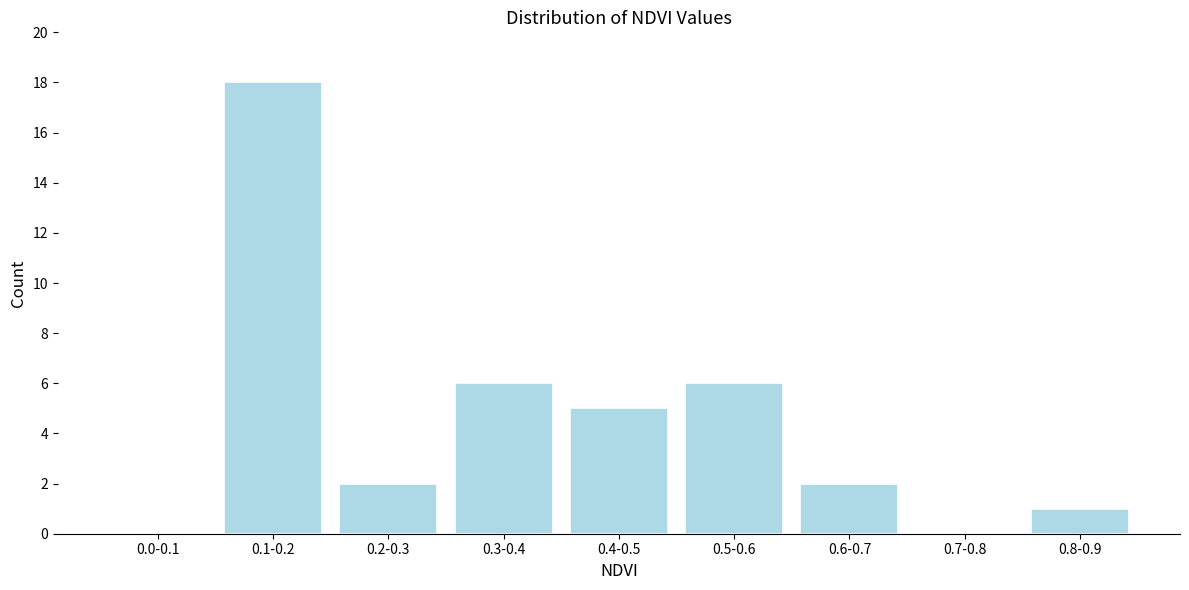

Reading left to right, list all the values displayed in this chart.

0.0-0.1=0	0.1-0.2=18	0.2-0.3=2	0.3-0.4=6	0.4-0.5=5	0.5-0.6=6	0.6-0.7=2	0.7-0.8=0	0.8-0.9=1